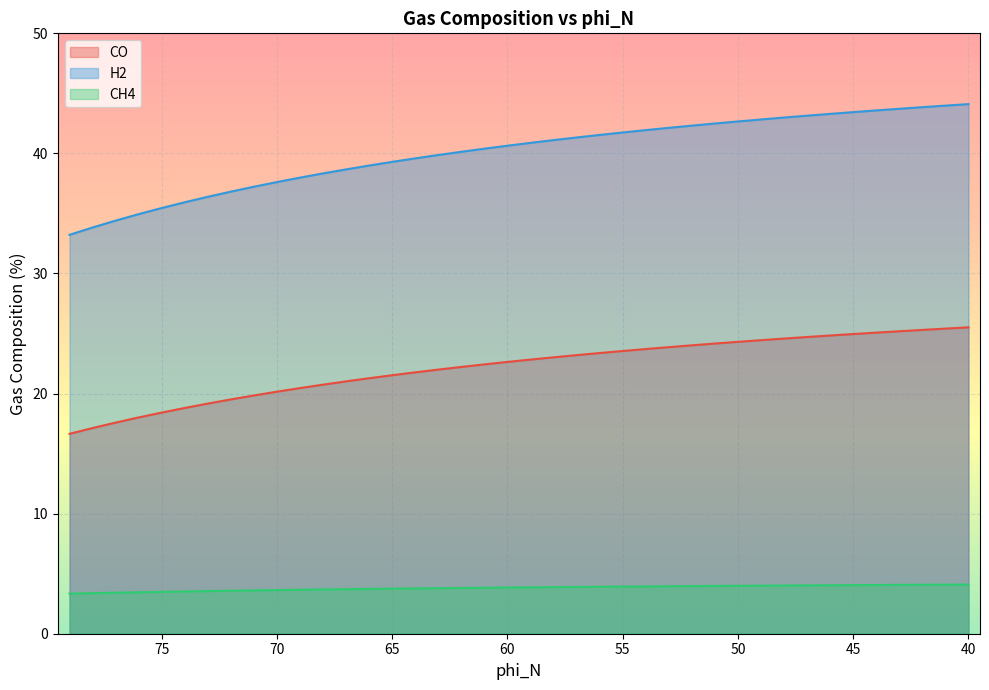

True or false: CH4 and CO cross at least once.

False